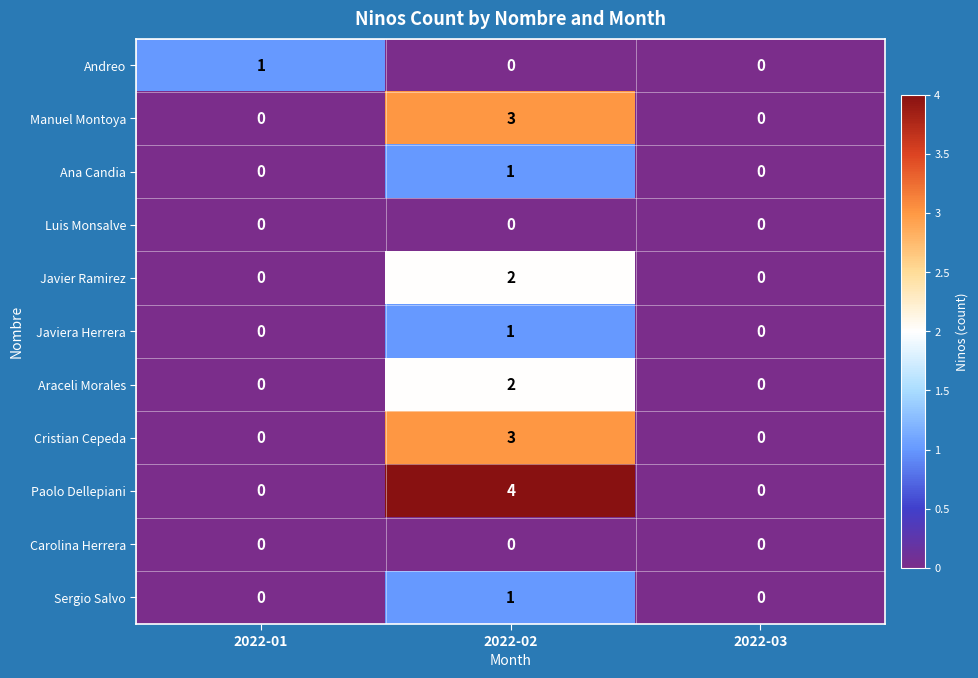

How many categories are shown in the chart?

3